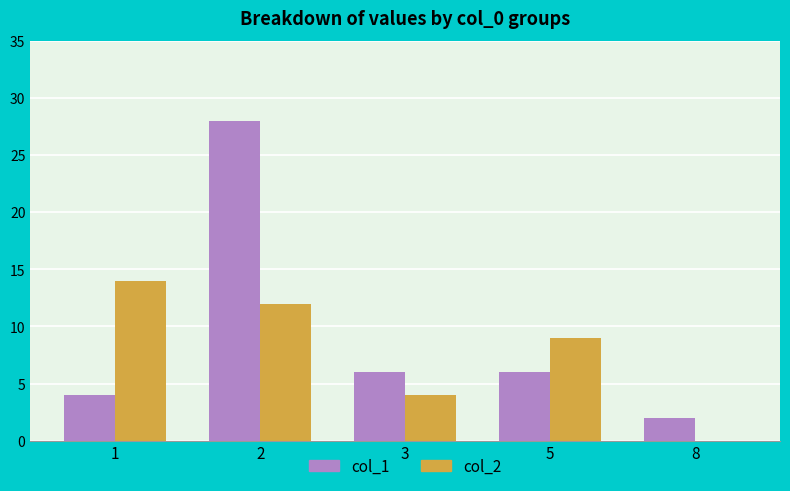

True or false: col_2 has a value of 21 at 2.

False